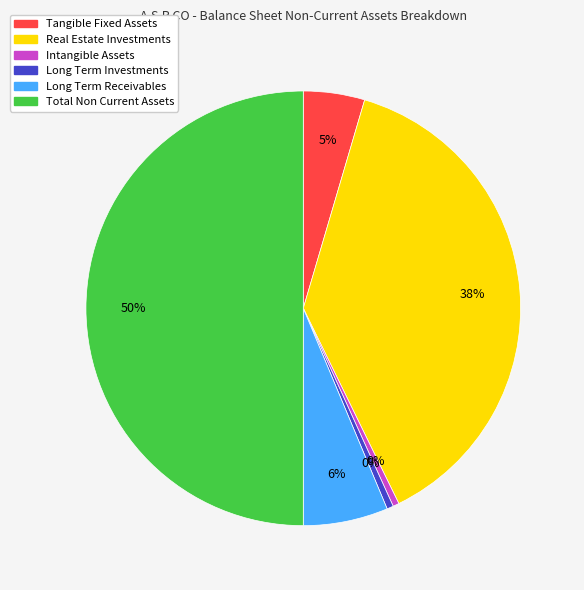

How many slices are in this pie chart?

6